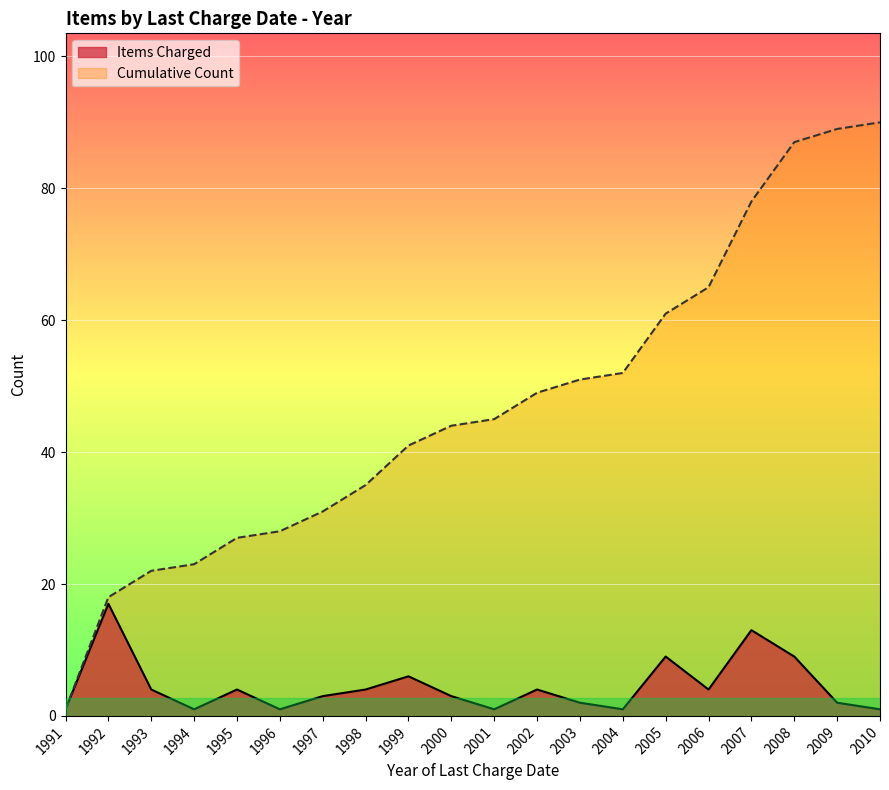

What is the difference between the Cumulative Count values at 1996 and 2007?

50